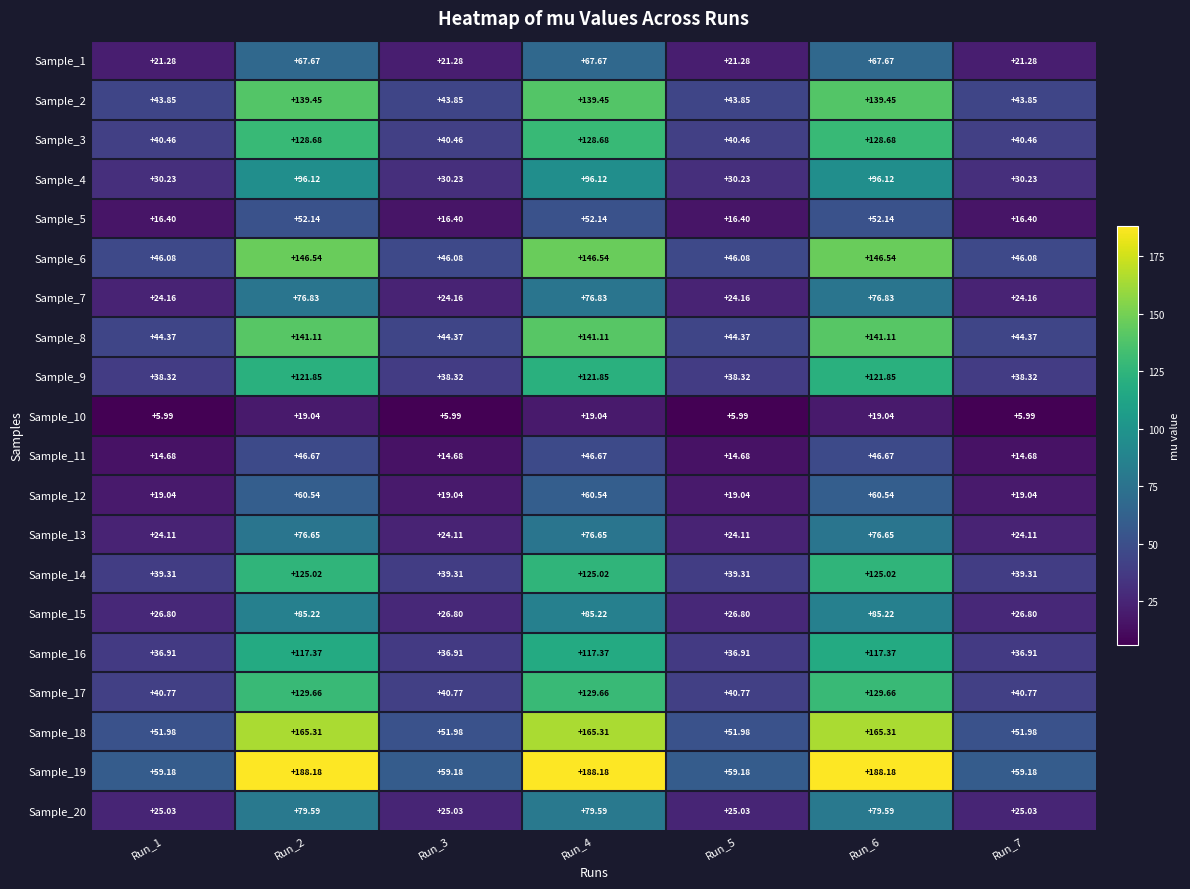

Which series has the widest spread of values?

Sample_19